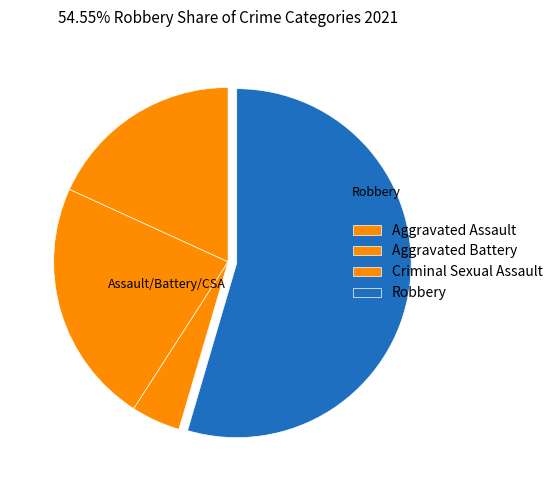

To the nearest percent, what is the difference between the largest and smallest slice percentages?

50%